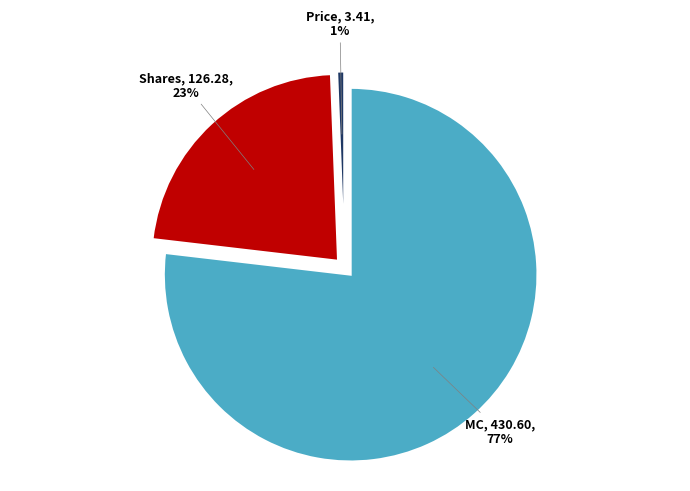

To the nearest percent, what is the average slice percentage?

33%